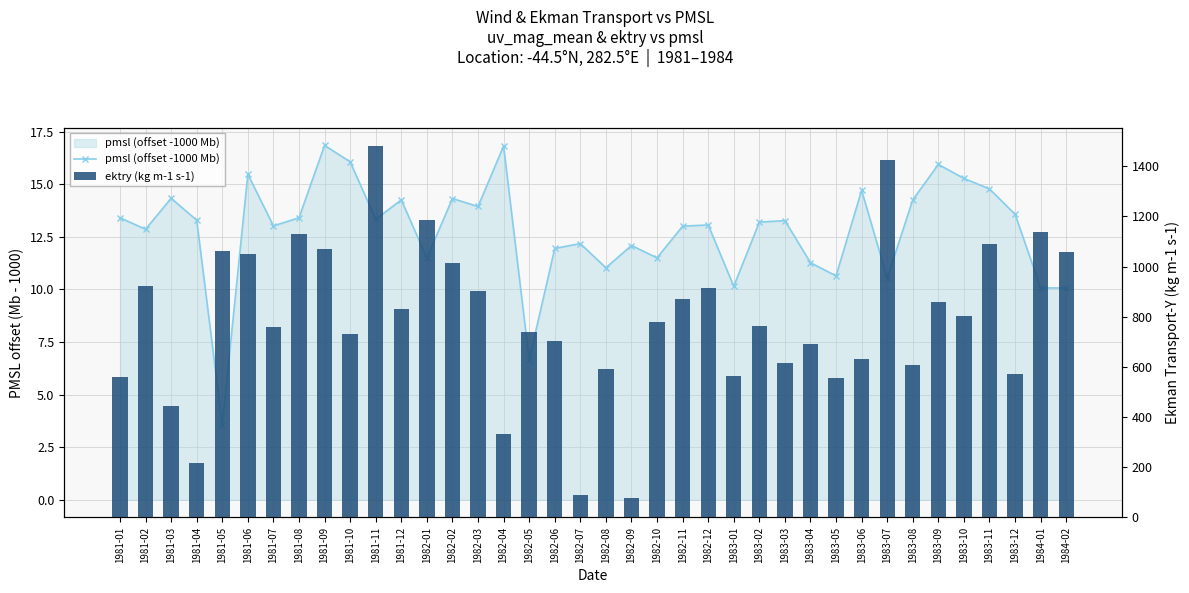

How many data points in pmsl (offset -1000 Mb) are less than 13?

15